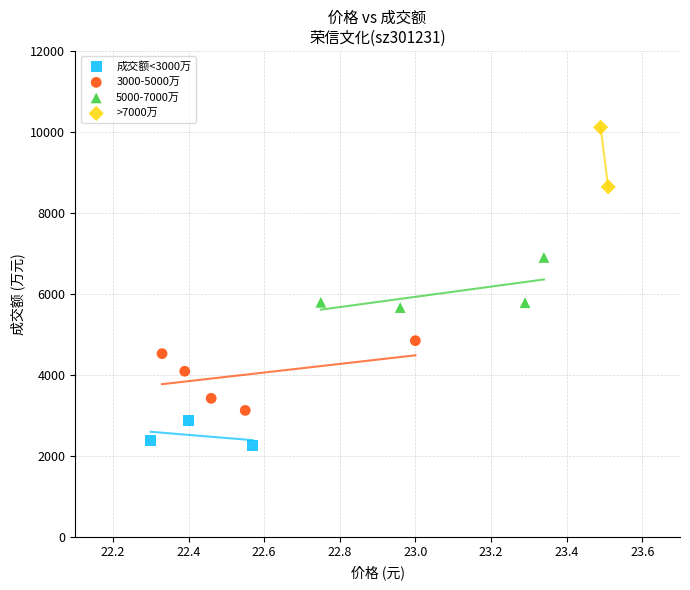

Which series has the largest Y range (max minus min)?

3000-5000万